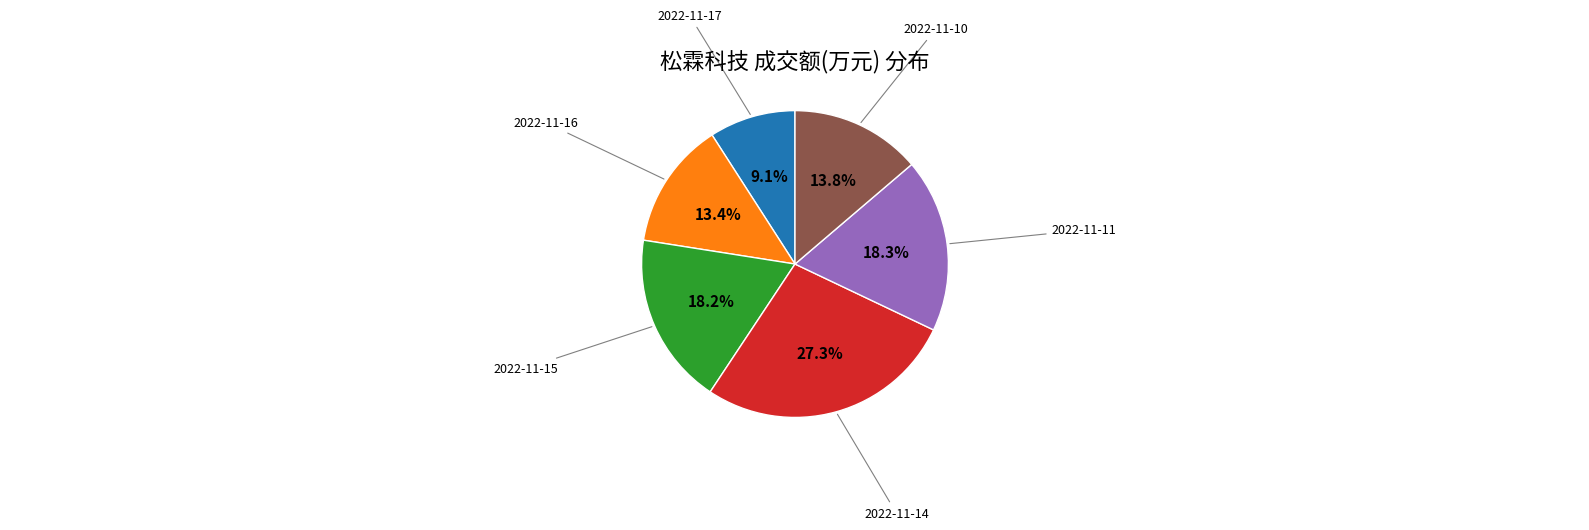

Does any single category account for the majority?

No